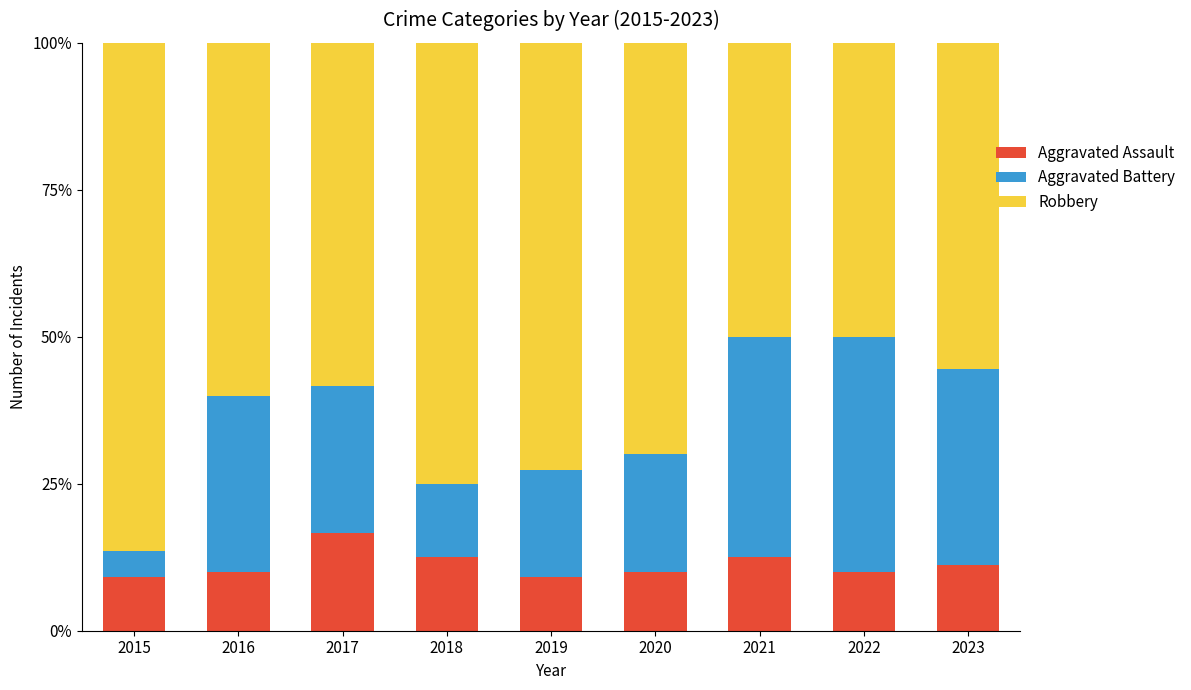

Reading left to right, what are the values for Aggravated Assault?

9.1	10.0	16.7	12.5	9.1	10.0	12.5	10.0	11.1